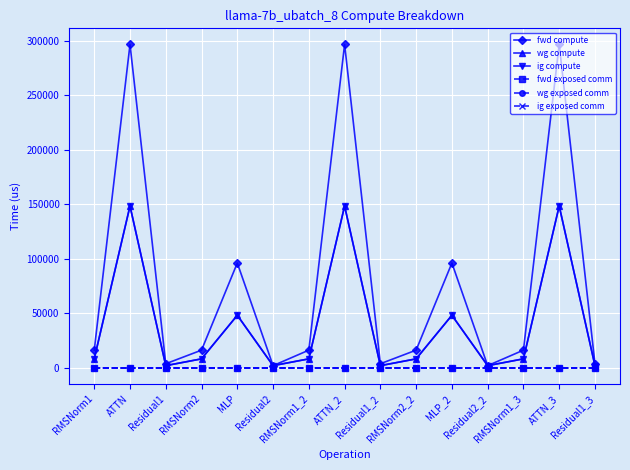

What is the spread (max minus min) of values at MLP?

95909.9